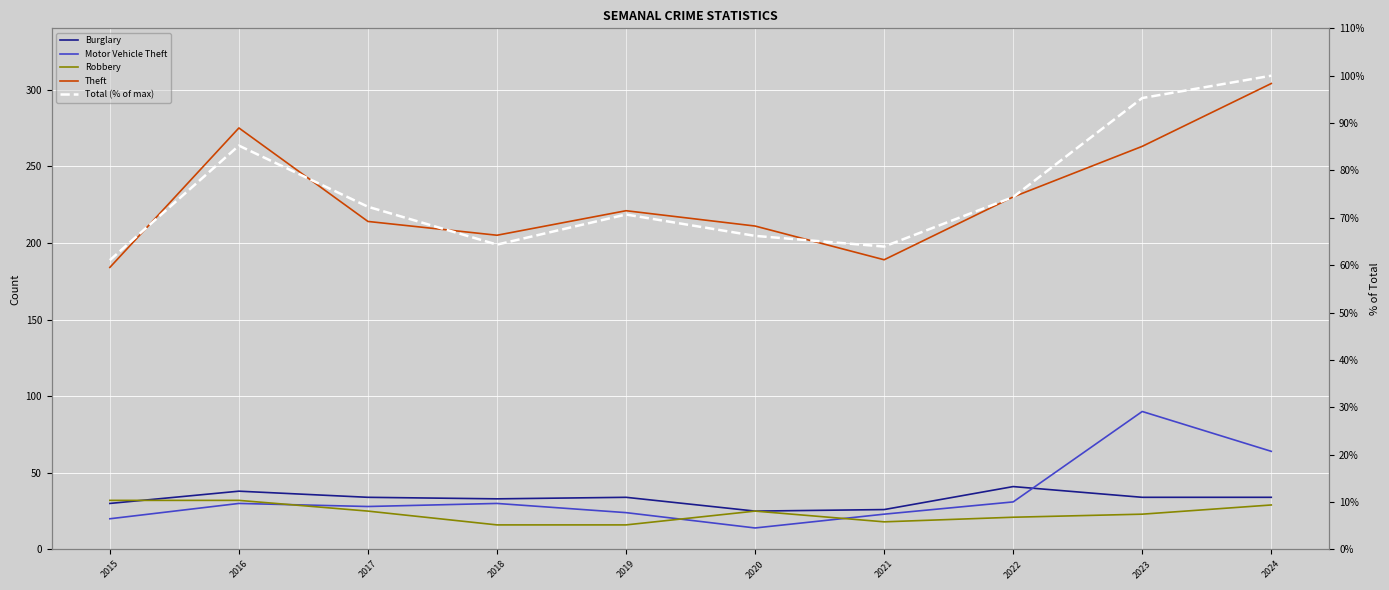

In Theft, how many points are lower than both neighbors (excluding endpoints)?

2